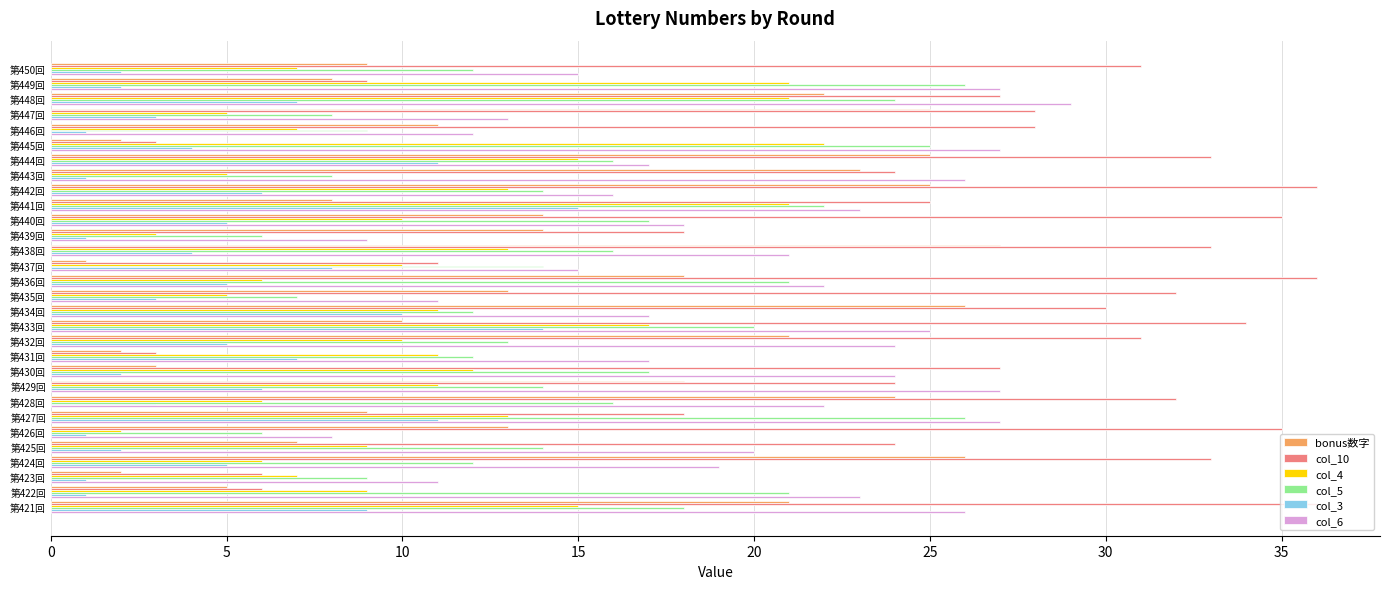

Which series has the widest spread of values?

col_10